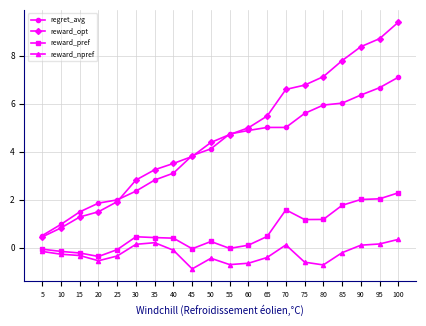

True or false: reward_pref has a value of -0.0 at 55.

True